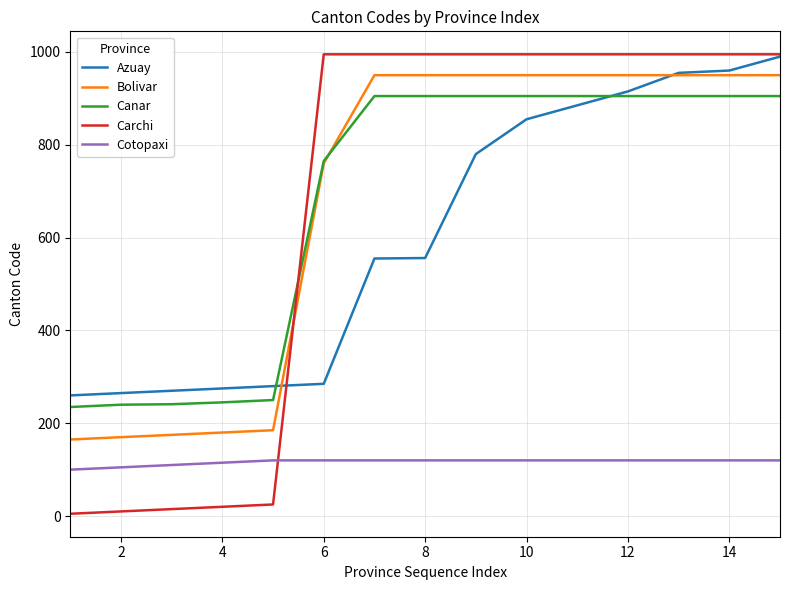

What is the difference between the second highest and minimum values in the Carchi series?

990